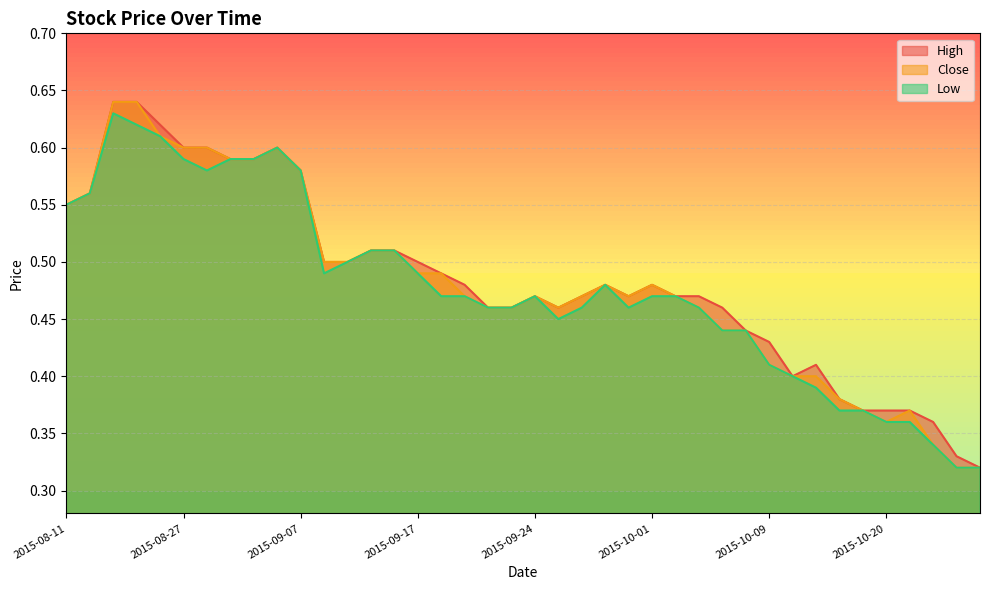

What are all the series names shown in the legend?

High, Close, Low